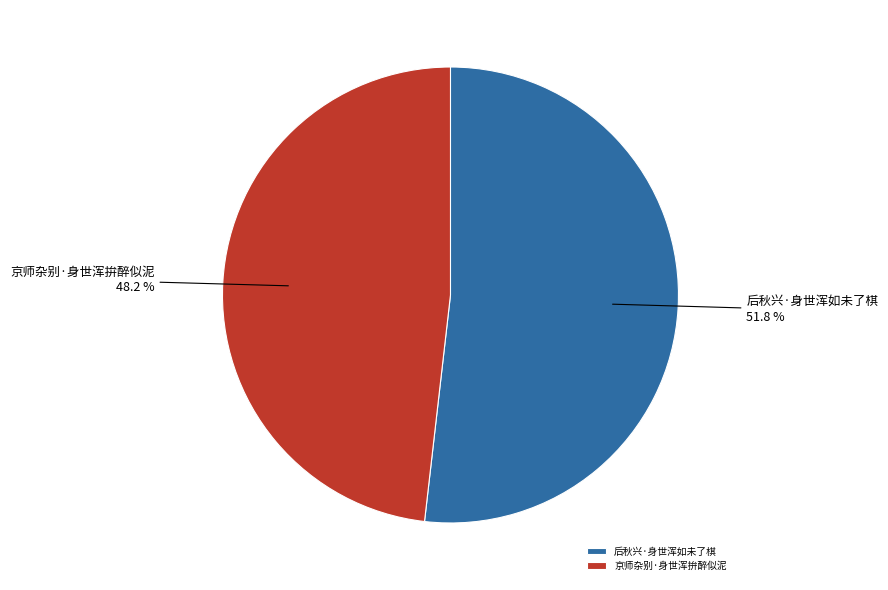

What is the smallest slice in the pie chart?

京师杂别·身世浑拚醉似泥